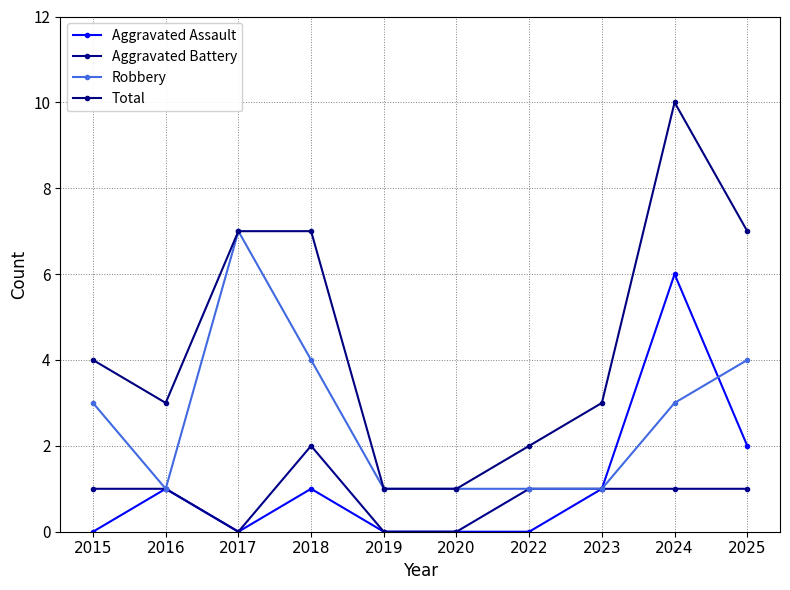

At which label does Aggravated Battery reach its minimum?

2017